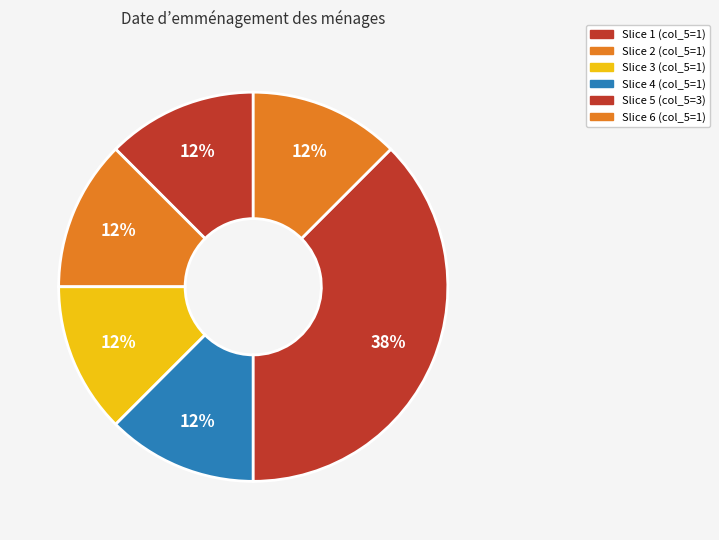

To the nearest percent, what is the difference between the largest and smallest slice percentages?

25%